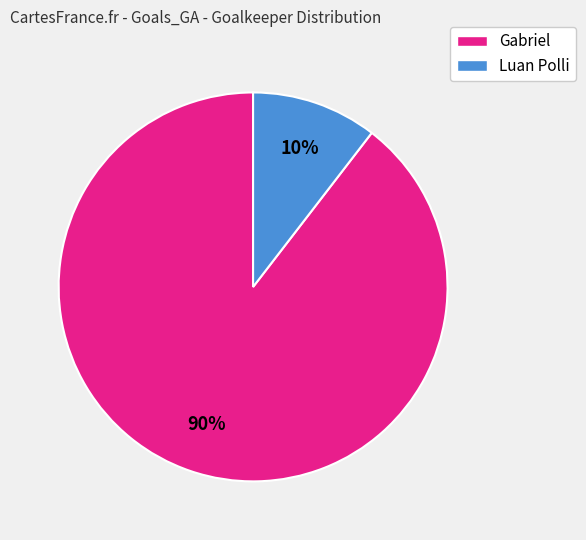

The Luan Polli slice represents 1% of the pie. True or false?

False